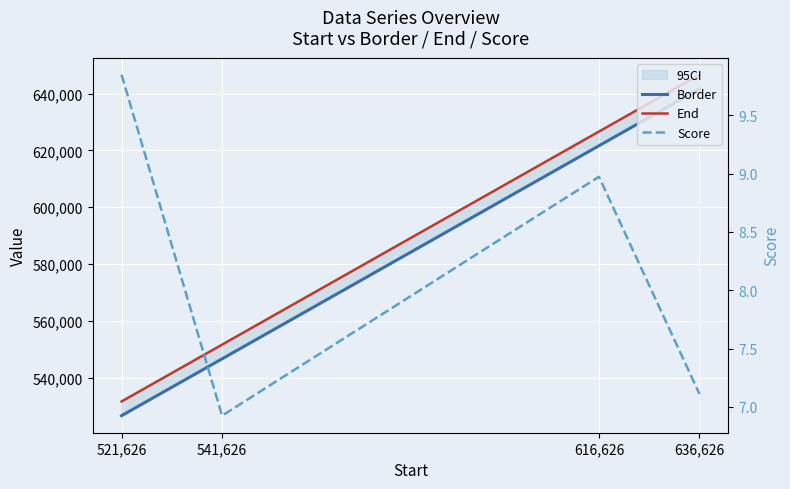

Reading left to right, what are all the values shown in this chart?

Border: 526626.0	546626.0	621626.0	641626.0
End: 531626.0	551626.0	626626.0	646626.0
Score: 9.8	6.9	9.0	7.1